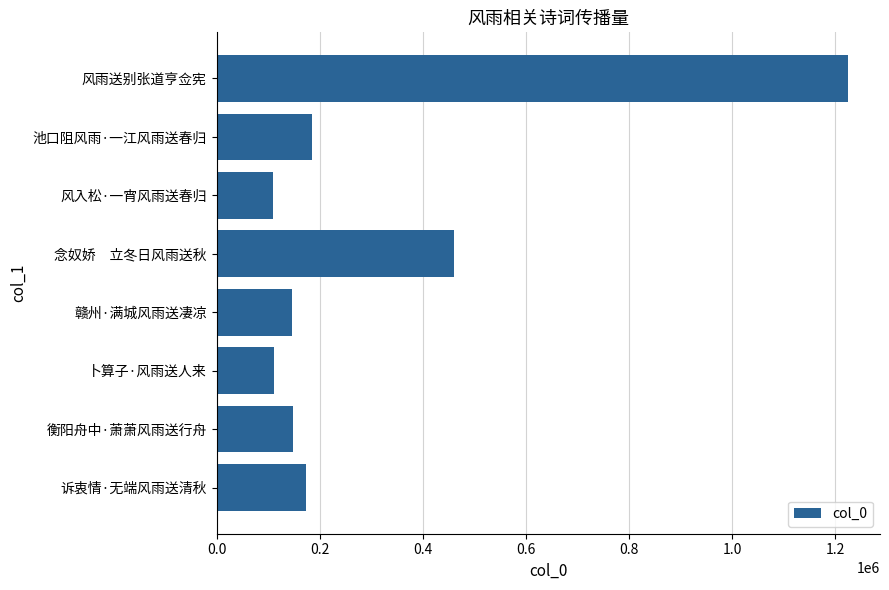

How many distinct data groups are displayed?

1